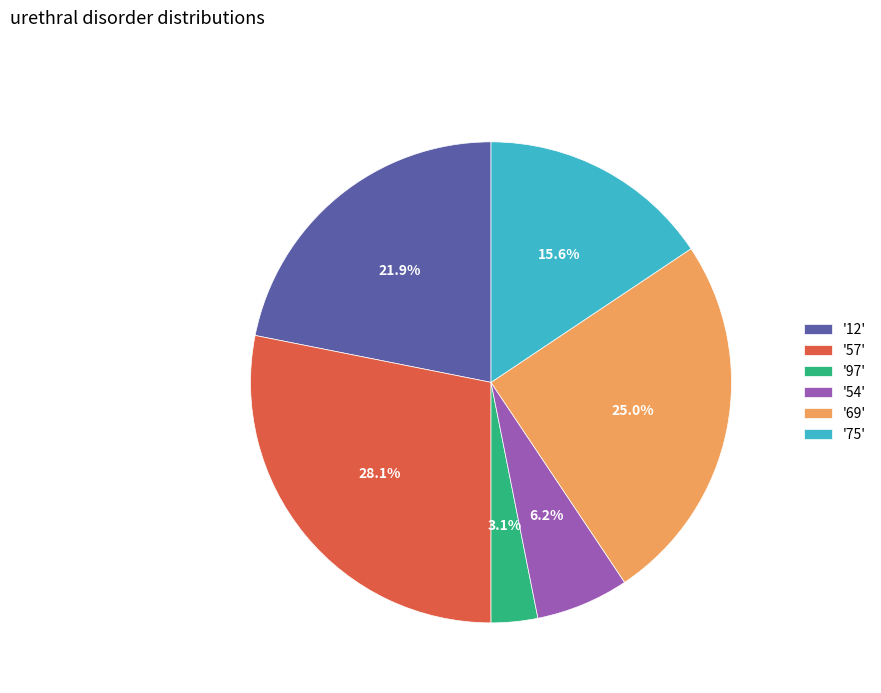

Is the sum of '57' and '54' greater than half?

No